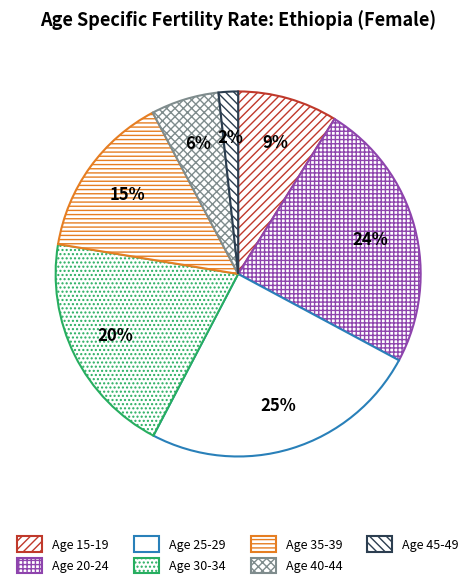

To the nearest percent, what is the average slice percentage?

14%